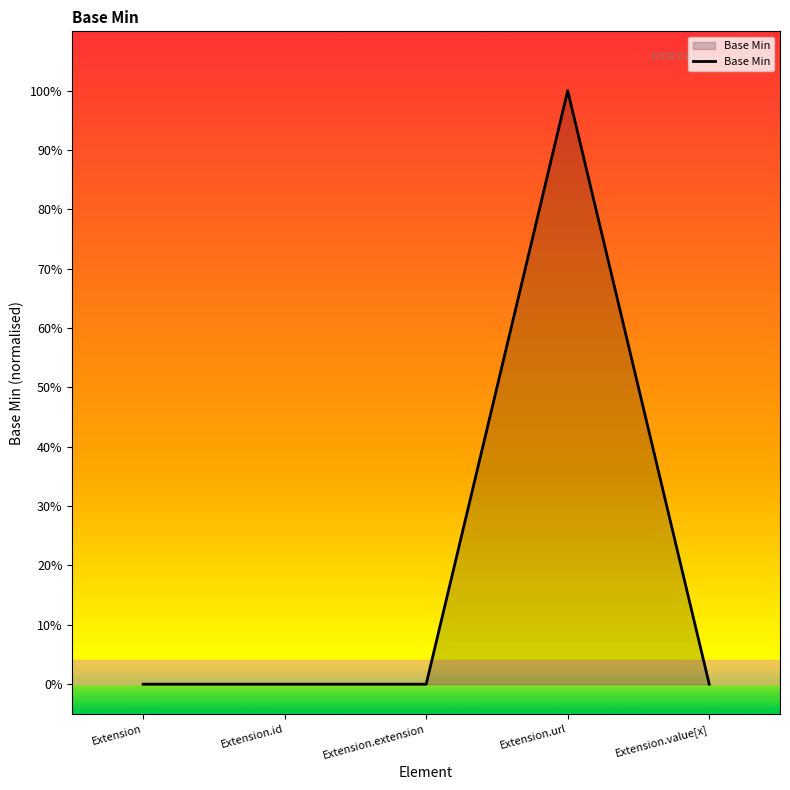

Does the chart have visible grid lines?

No